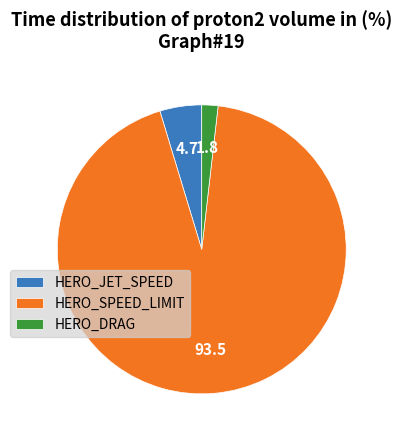

Rank the categories by value from lowest to highest.

HERO_DRAG, HERO_JET_SPEED, HERO_SPEED_LIMIT